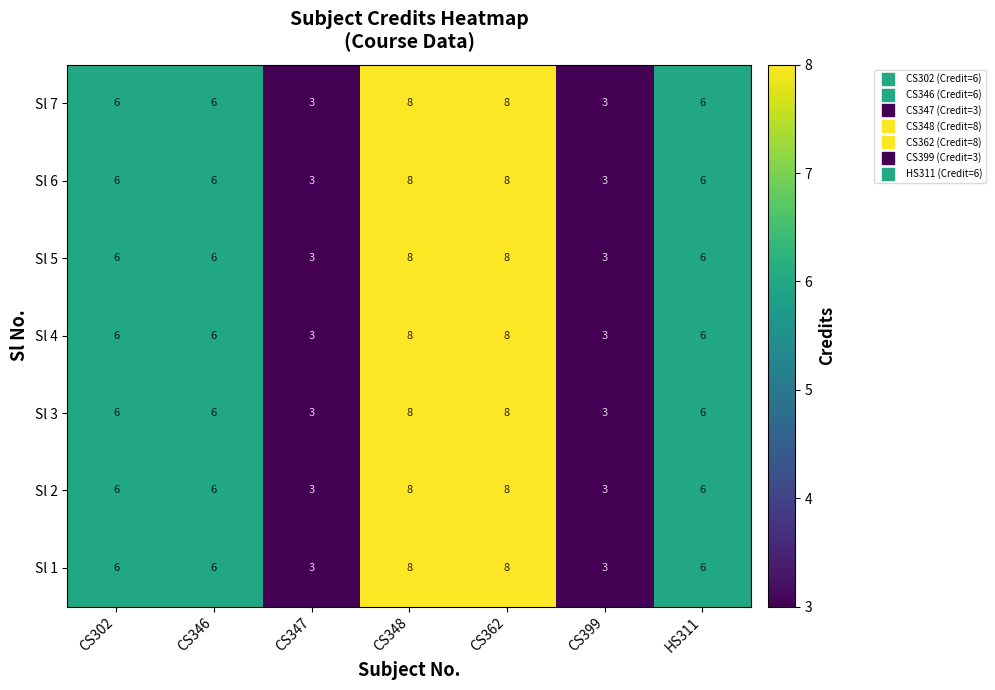

True or false: Sl 7 has a value of 6 at CS302.

True